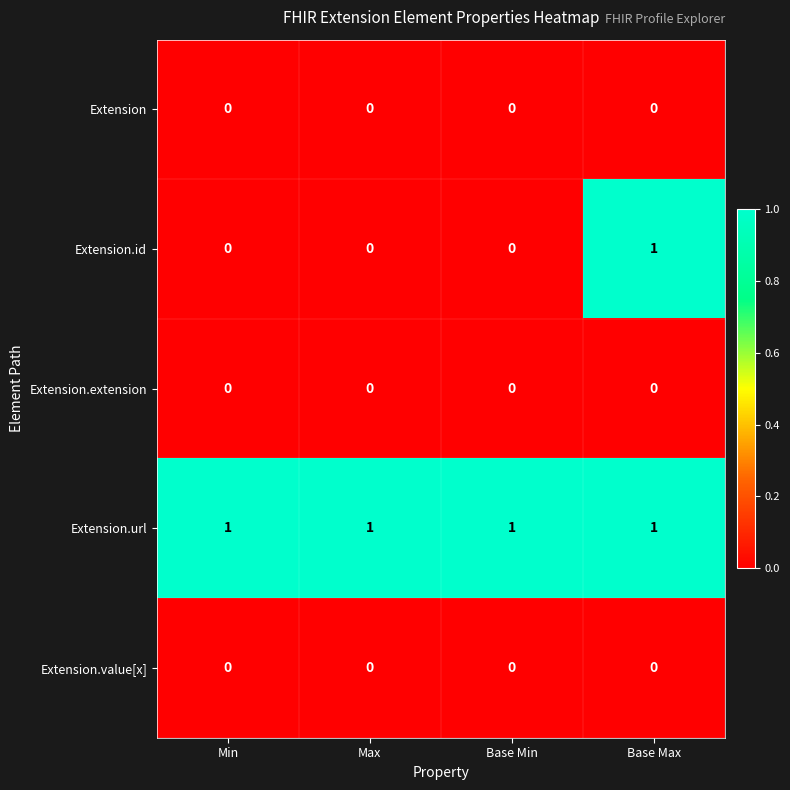

Count the Extension.id values in the range 0 to 1.

4